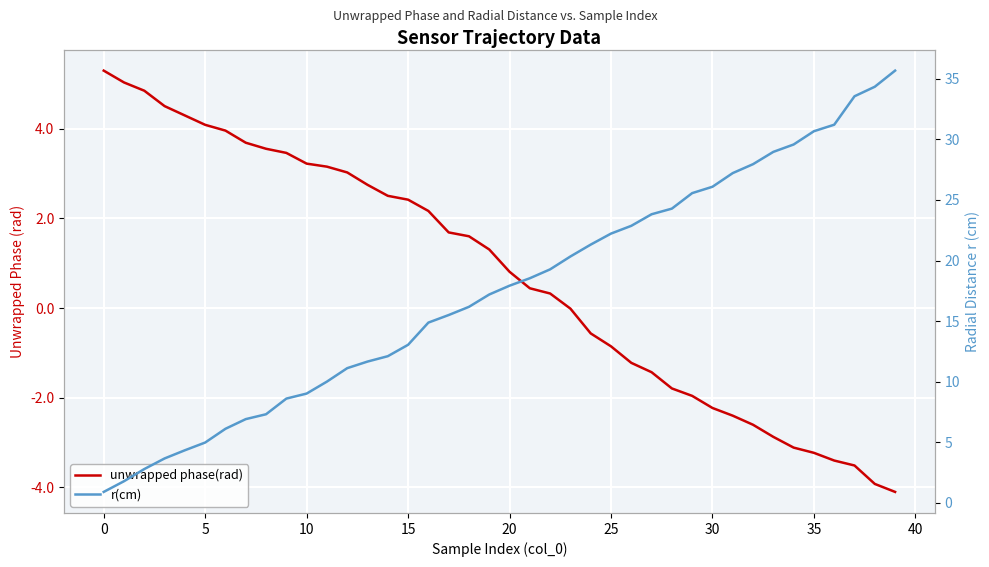

Reading left to right, extract all data points from this chart.

unwrapped phase(rad): 5.3	5.0	4.8	4.5	4.3	4.1	4.0	3.7	3.6	3.5	3.2	3.2	3.0	2.7	2.5	2.4	2.2	1.7	1.6	1.3	0.8	0.4	0.3	-0.0	-0.6	-0.9	-1.2	-1.4	-1.8	-2.0	-2.2	-2.4	-2.6	-2.9	-3.1	-3.2	-3.4	-3.5	-3.9	-4.1
r(cm): 0.9	1.8	2.8	3.7	4.3	5.0	6.1	6.9	7.3	8.6	9.0	10.0	11.1	11.7	12.1	13.0	14.9	15.5	16.2	17.2	17.9	18.5	19.3	20.3	21.3	22.2	22.9	23.8	24.3	25.6	26.1	27.2	27.9	29.0	29.6	30.7	31.2	33.6	34.3	35.7